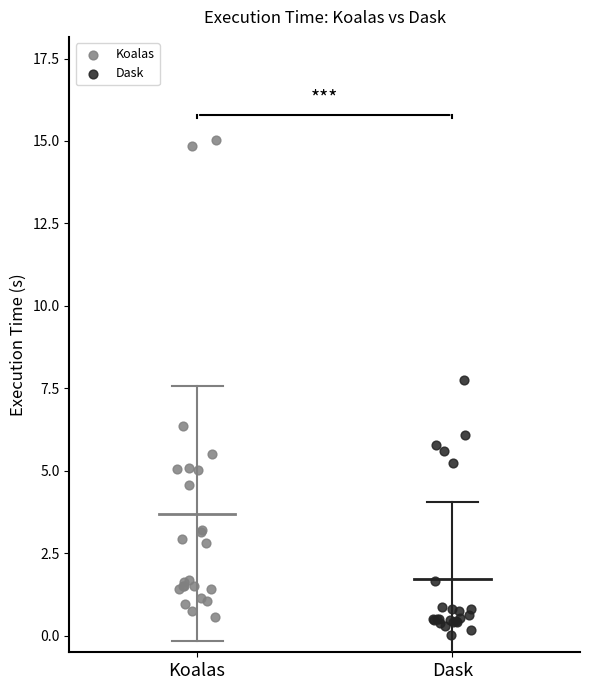

What are all the series names shown in the legend?

Koalas, Dask